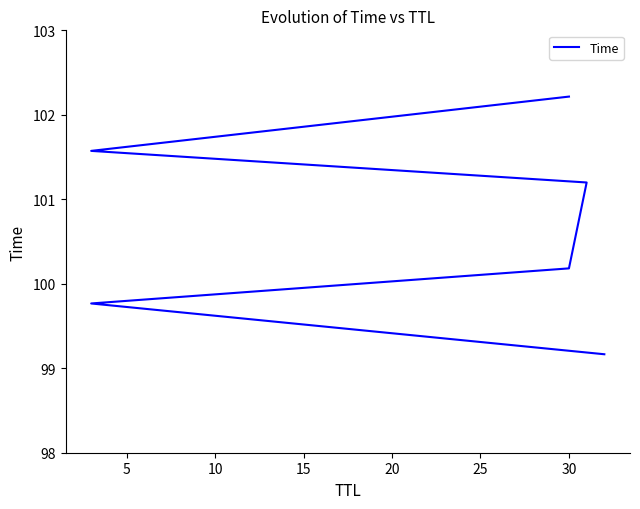

Reading right to left, list all the values displayed in this chart.

102.2	101.6	101.2	100.2	99.8	99.2